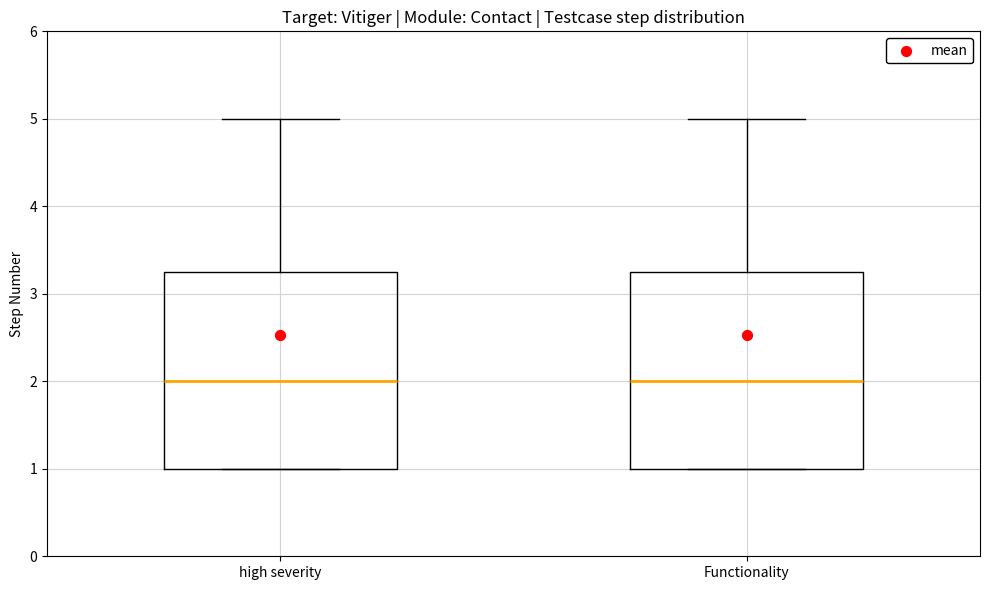

Reading left to right, read every box against the y-axis: the position of its median line, the range the box covers, and the ends of its whiskers. The values are not printed on the chart, so give them approximately, as read against the axis.

high severity: median 2.0, box 1.0 to 3.3, whiskers 1.0 to 5.0
Functionality: median 2.0, box 1.0 to 3.3, whiskers 1.0 to 5.0